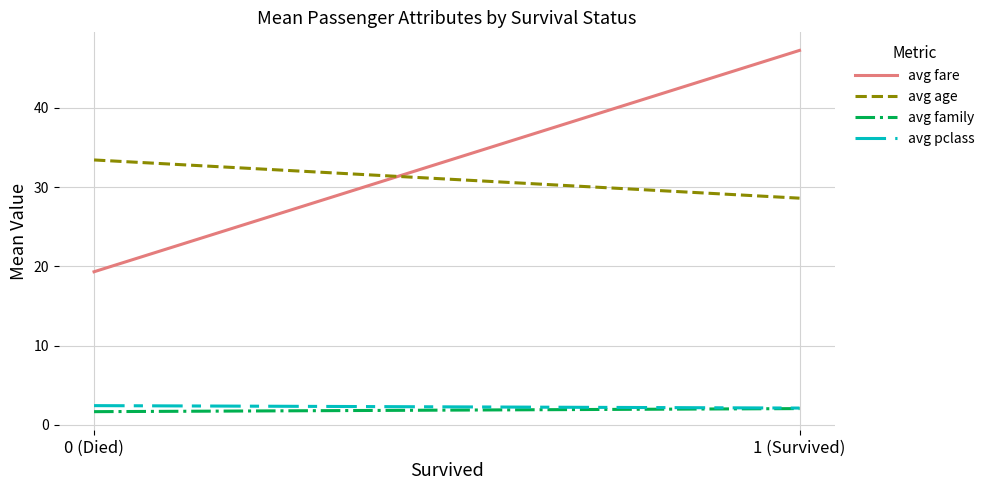

Reading left to right, transcribe all the data shown in this chart.

avg fare: 0 (Died)=19.3	1 (Survived)=47.2
avg age: 0 (Died)=33.4	1 (Survived)=28.6
avg family: 0 (Died)=1.7	1 (Survived)=2.1
avg pclass: 0 (Died)=2.4	1 (Survived)=2.1